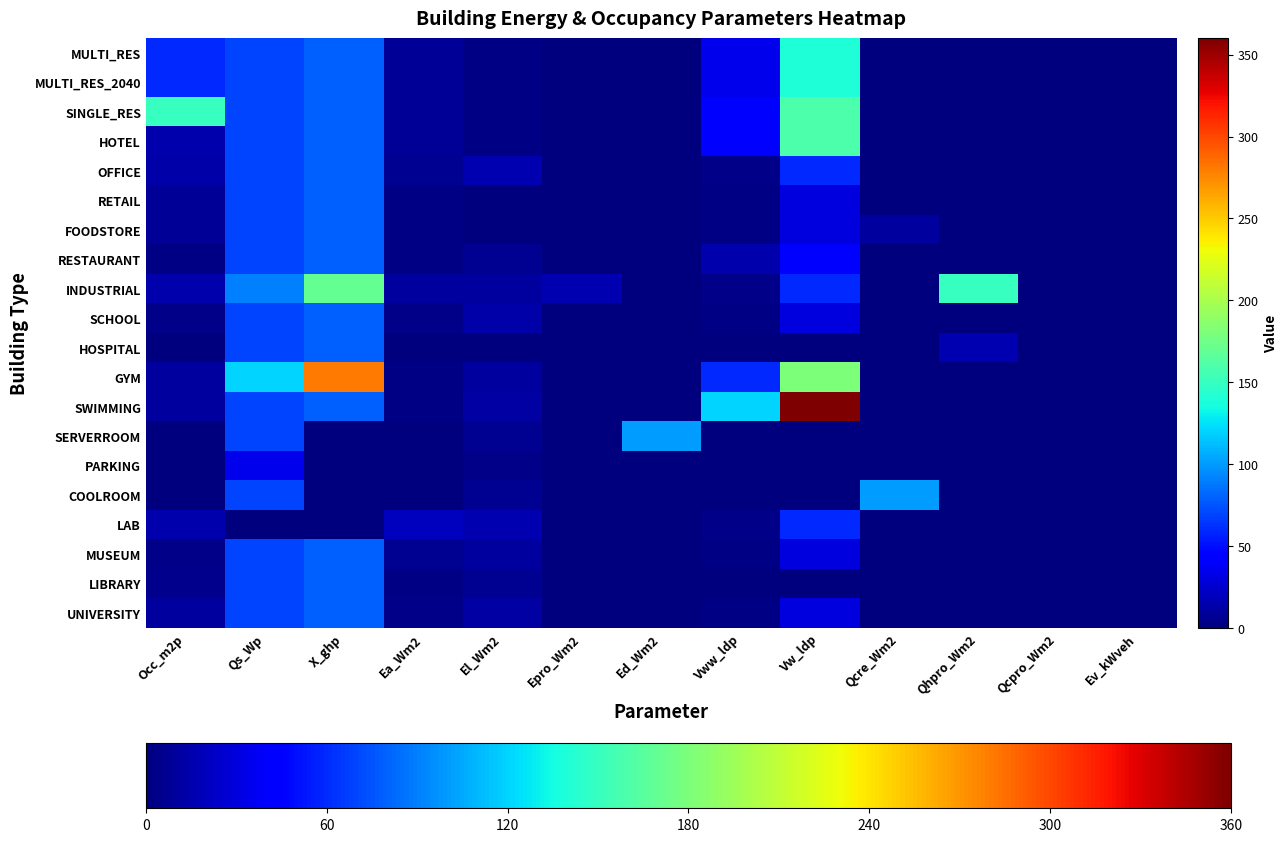

At which category is the sum across all series the highest?

X_ghp